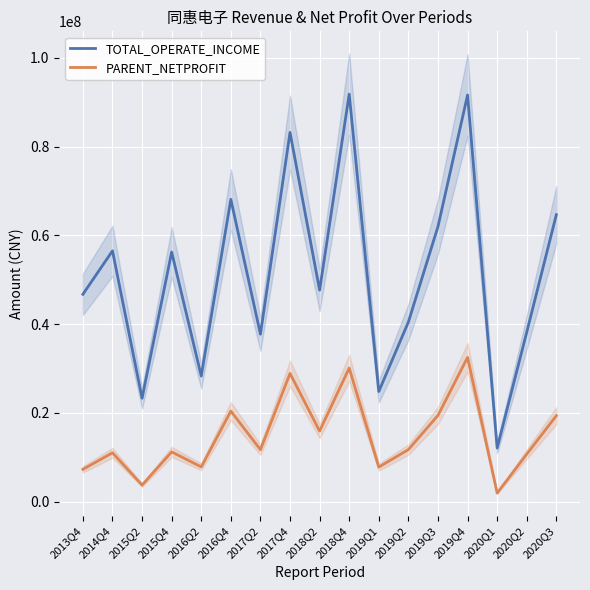

In PARENT_NETPROFIT, how many points are higher than both neighbors (excluding endpoints)?

6